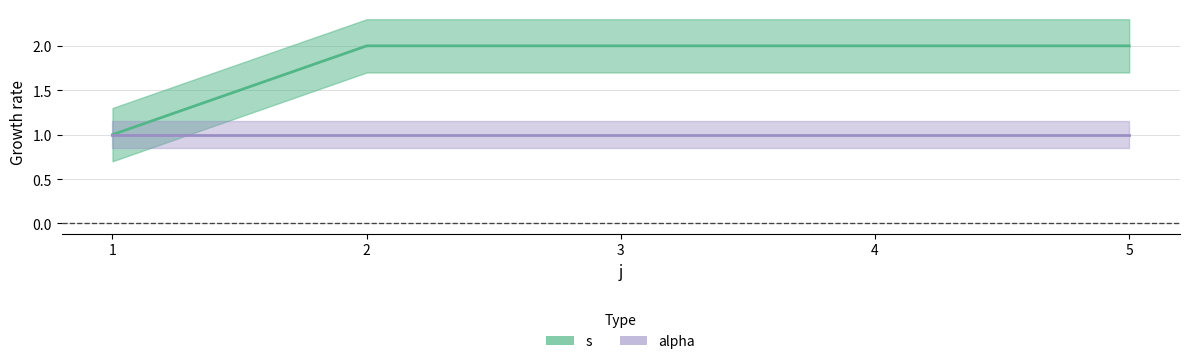

Reading left to right, what are all the values shown in this chart?

1=1	2=2	3=2	4=2	5=2